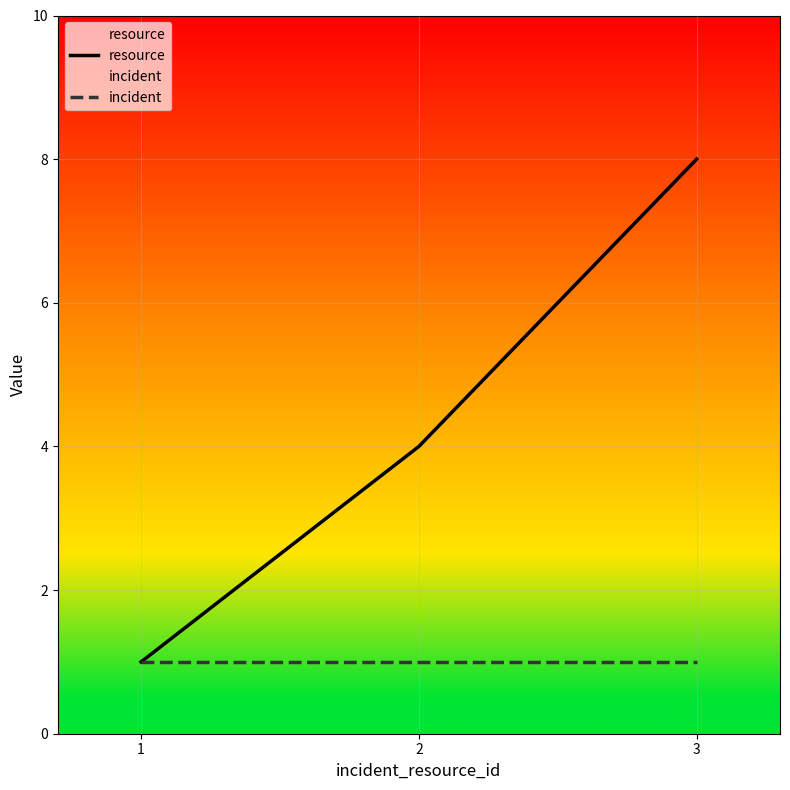

The value of incident at 3 is 1. True or false?

True